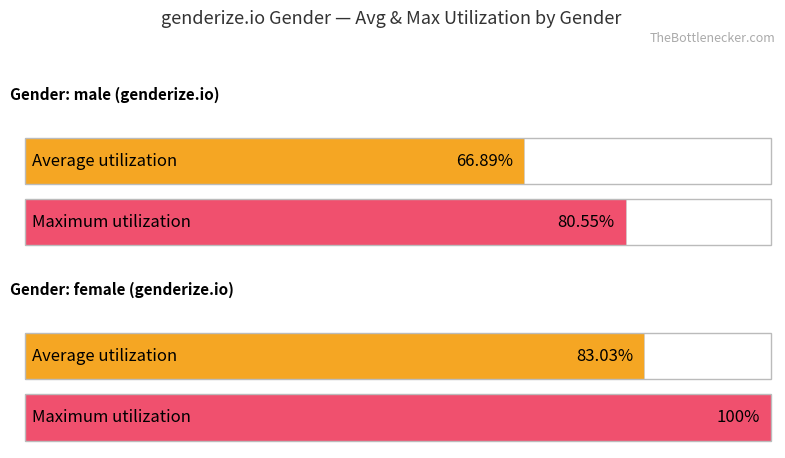

True or false: Maximum utilization has a value of 100.0 at female.

True